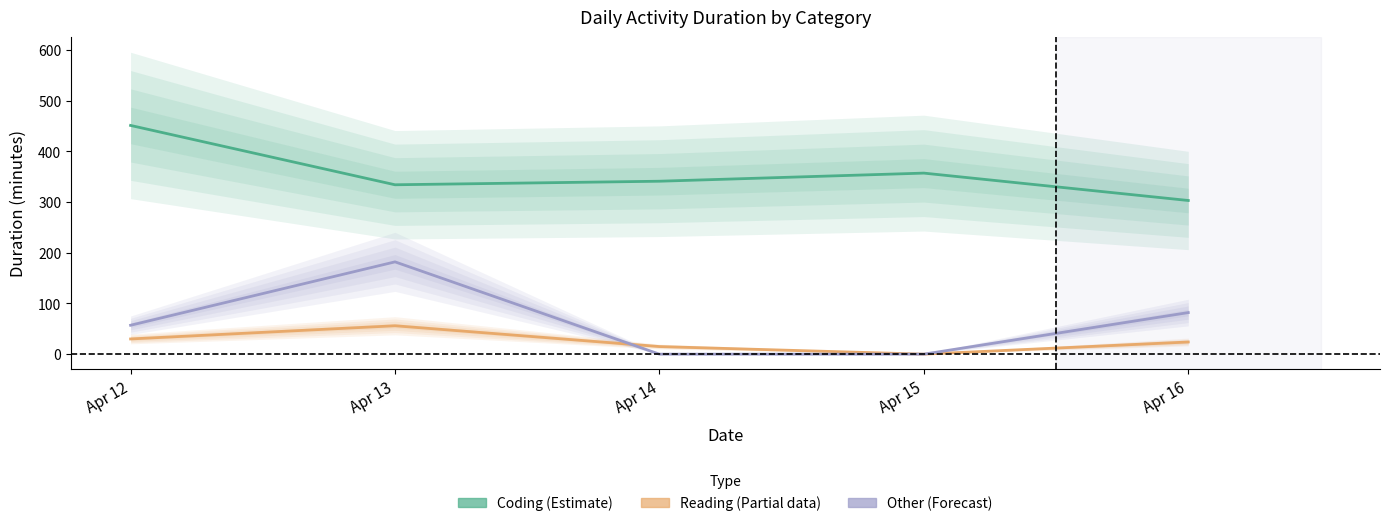

What is the total value across all series at Apr 16?

409